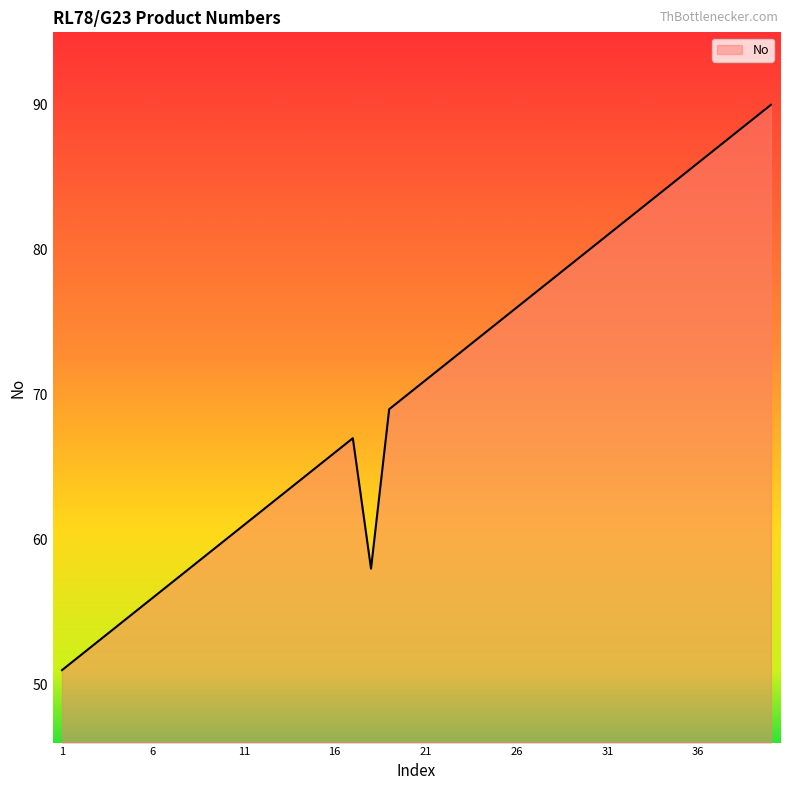

What is the greatest value displayed?

90